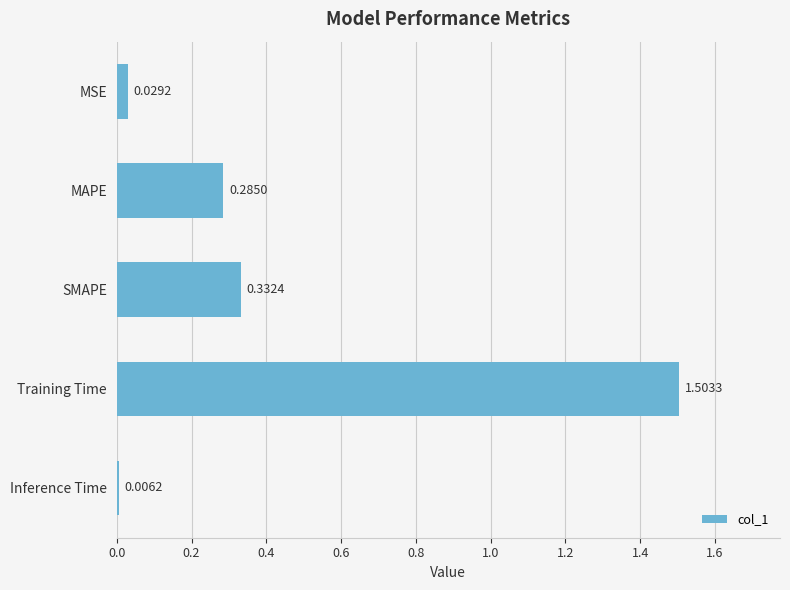

Between SMAPE and MAPE, which is larger?

SMAPE